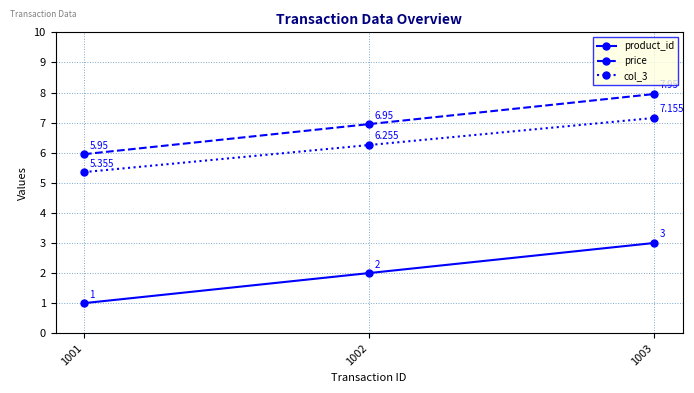

Which category has the highest value in the product_id series?

1003